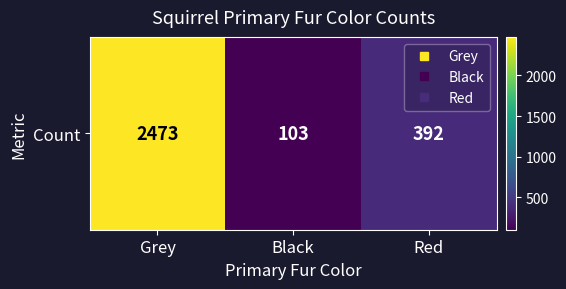

Where is the data nearest to the value 1288?

Red